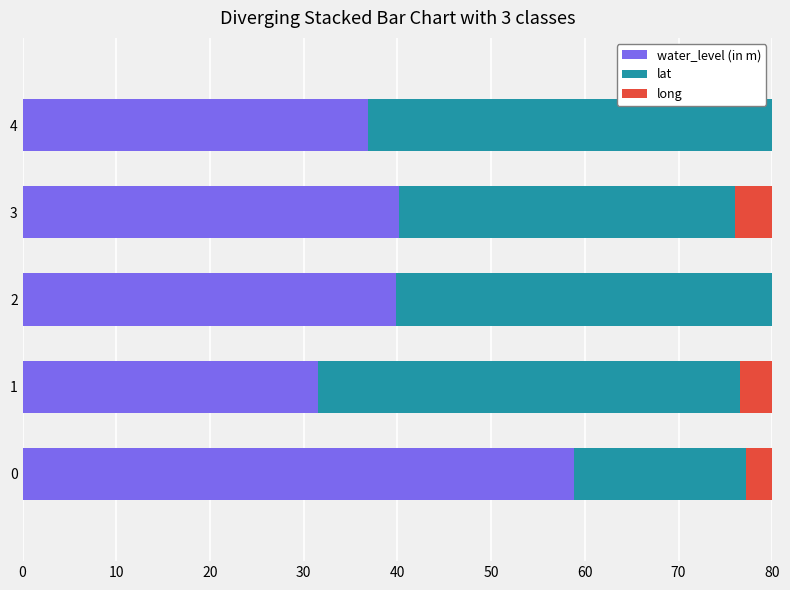

How many values in the water_level (in m) series are below 39?

2